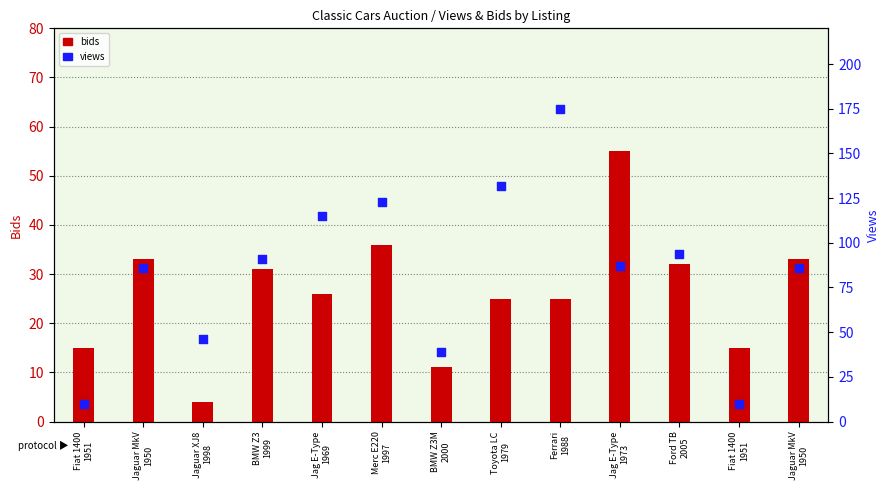

What is the total value across all series at Fiat 1400
1951?

25